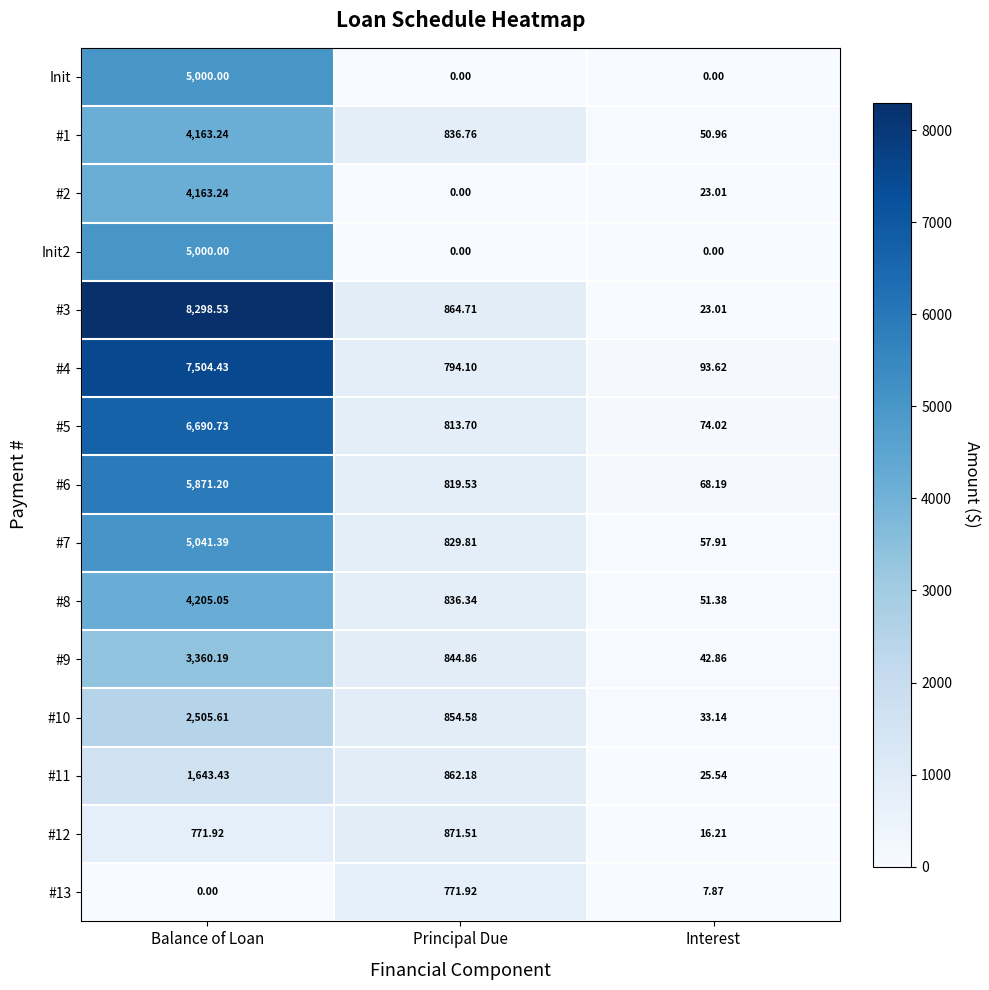

Which category has the lowest value in the #7 series?

Interest